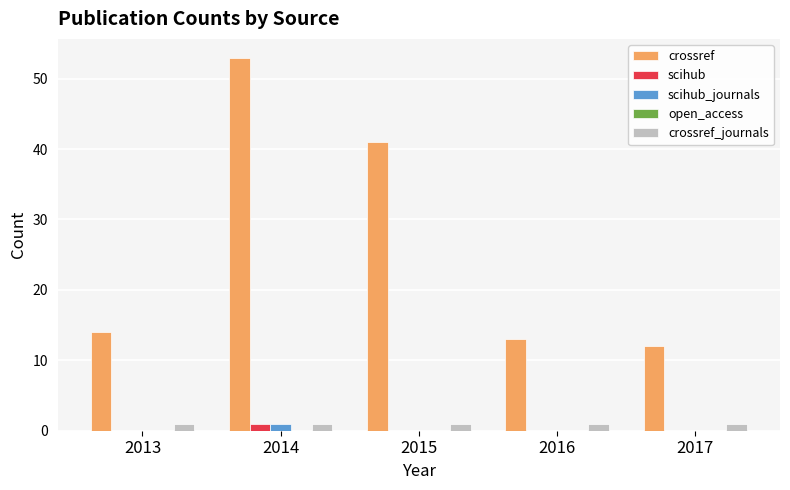

Which series has the largest total across all categories?

crossref